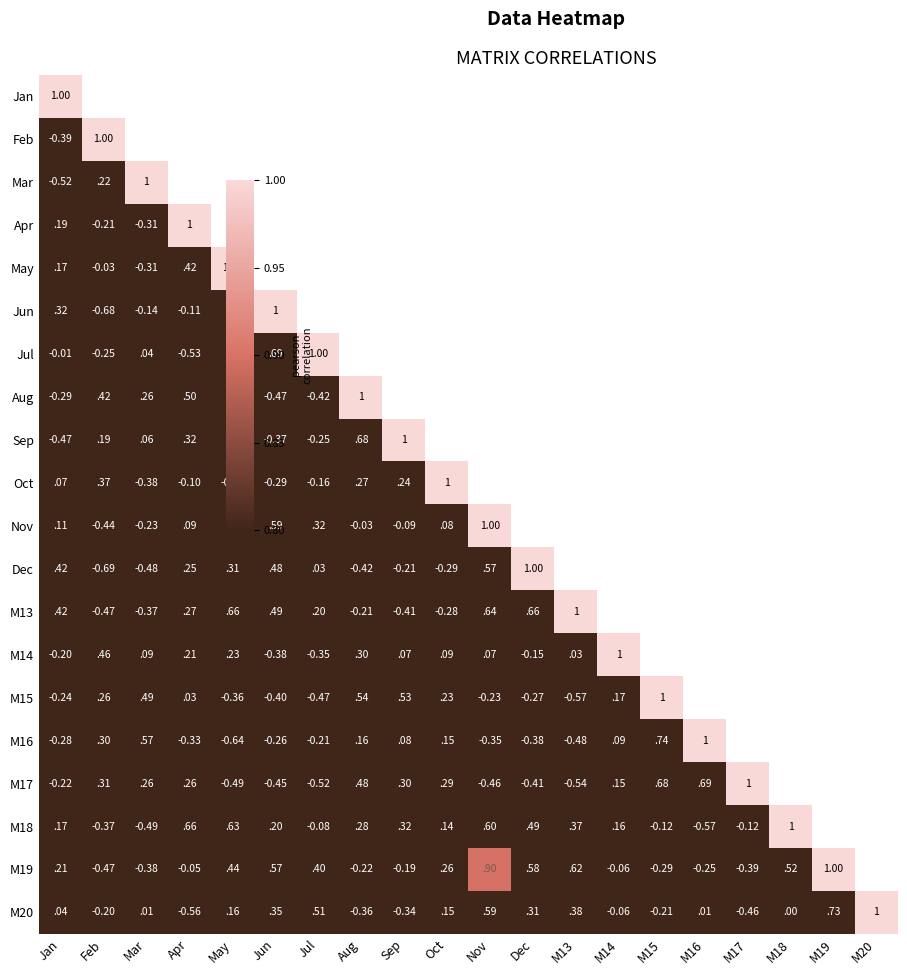

What is the highest value of the M16 series?

1.0